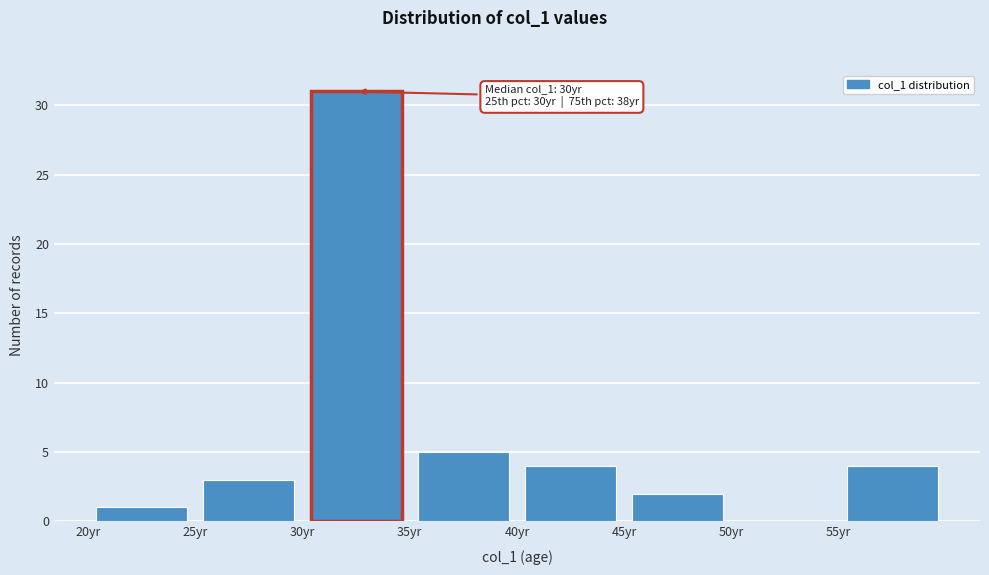

Over which range of the x-axis is the bar tallest?

30 to 35